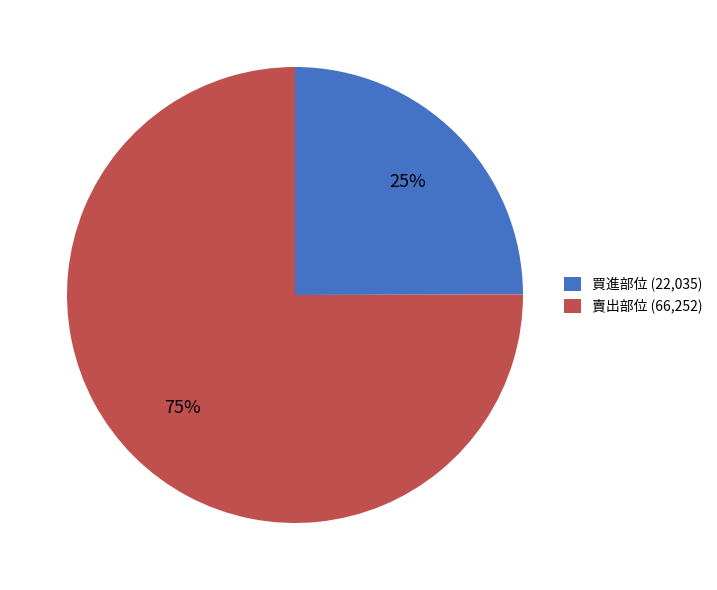

True or false: 賣出部位 (66,252) accounts for 75% of the total.

True